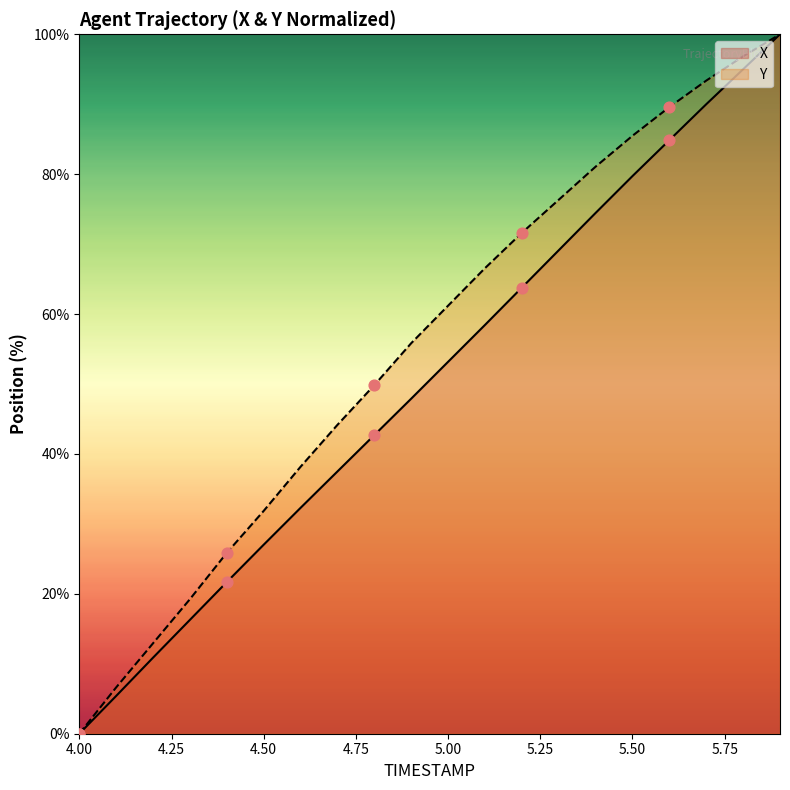

Which series contains the highest Y value?

X